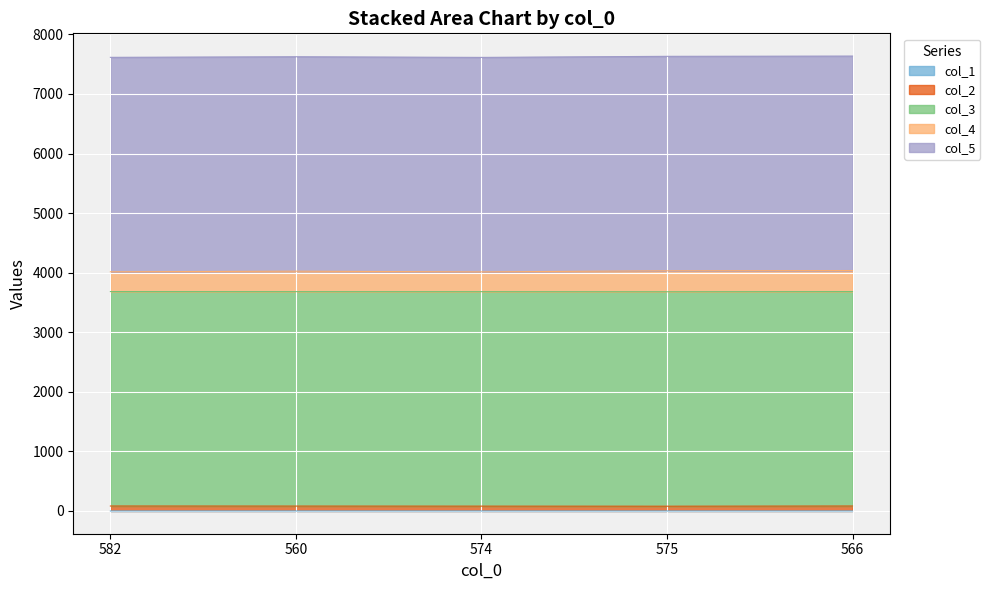

True or false: col_1 has a value of 0.2 at 574.

False